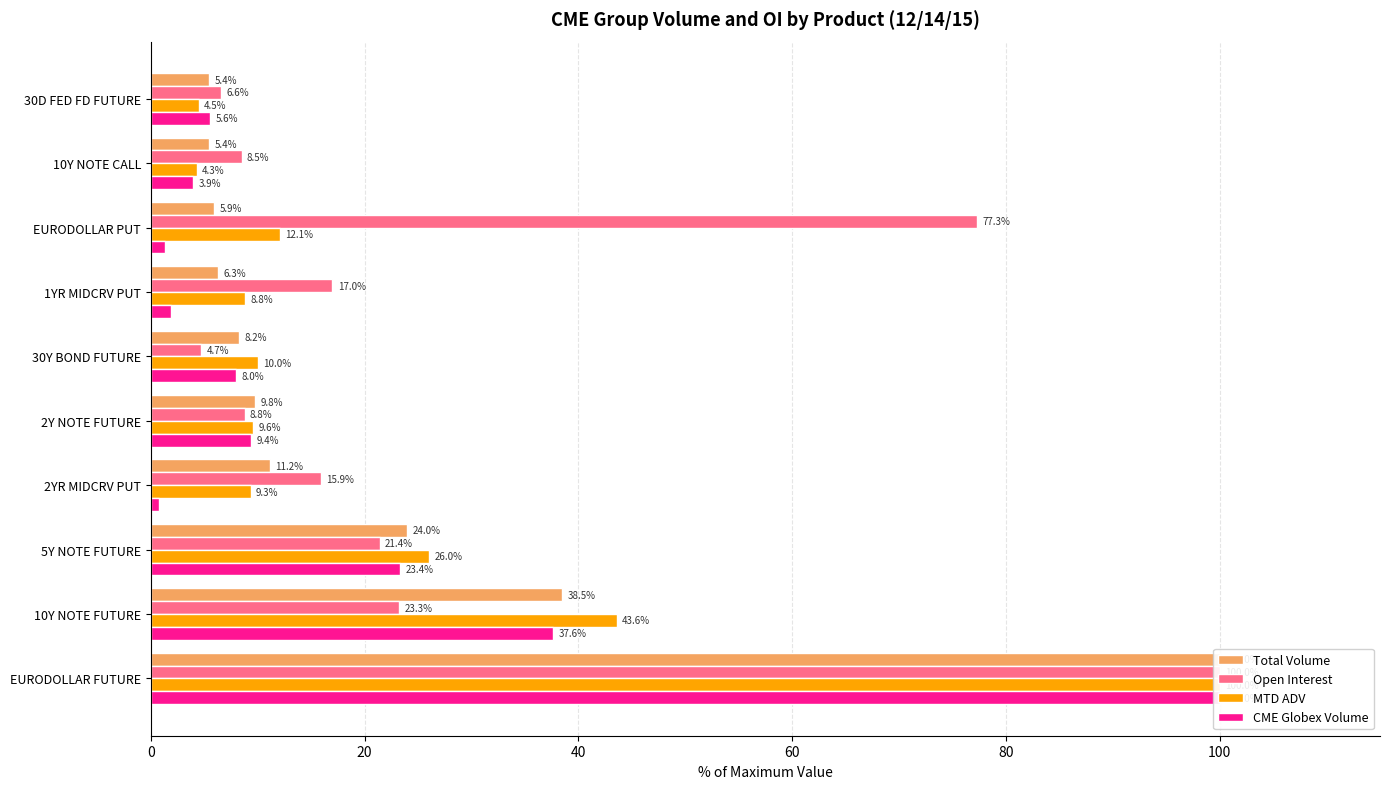

What is the difference between the second highest and second lowest values in the MTD ADV series?

39.1